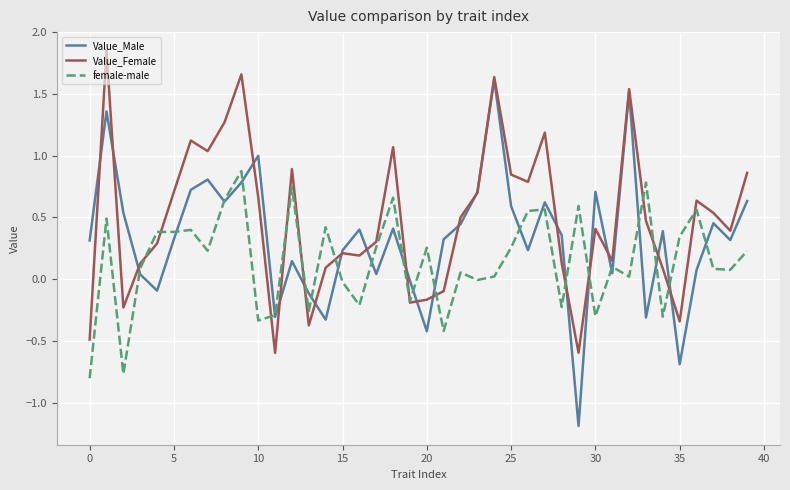

Which series has the largest range (max minus min)?

Value_Male